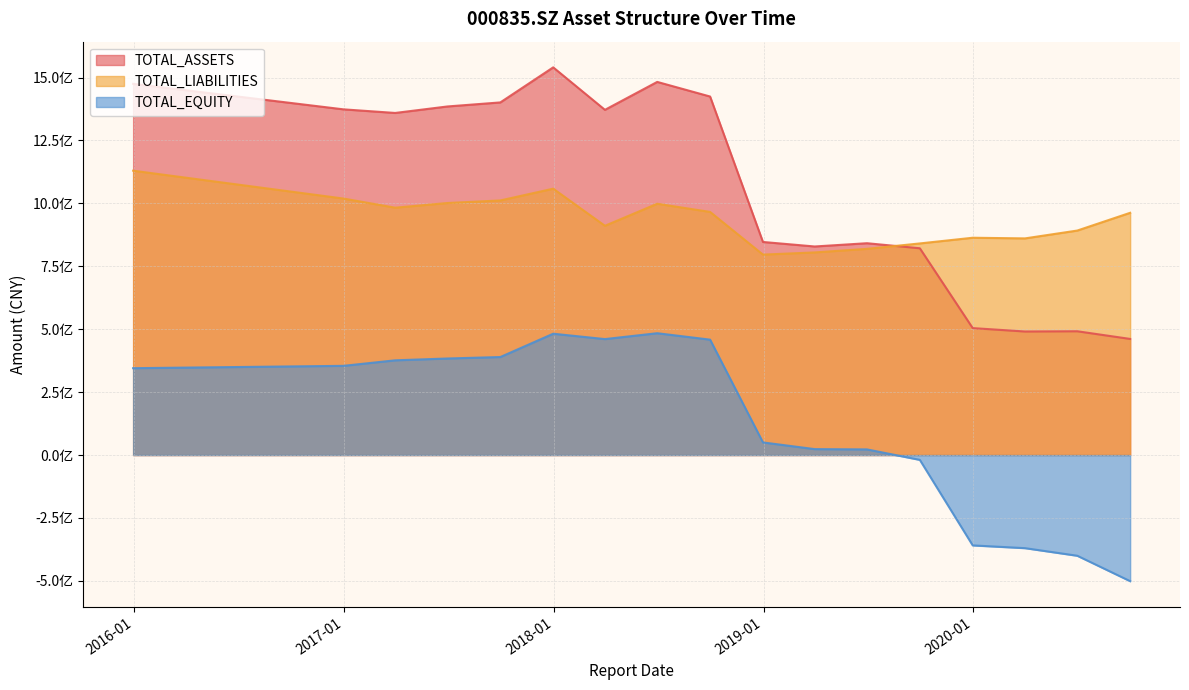

Which series changed the most between 2019-06-30 and 2017-03-31?

TOTAL_ASSETS